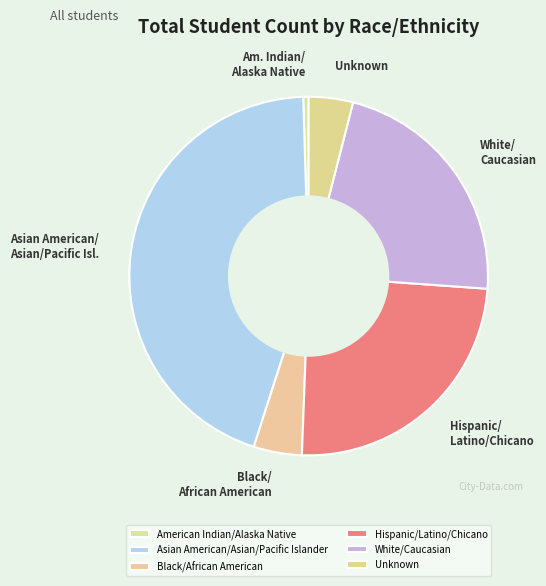

Which category has the smallest portion of the pie?

American Indian/Alaska Native